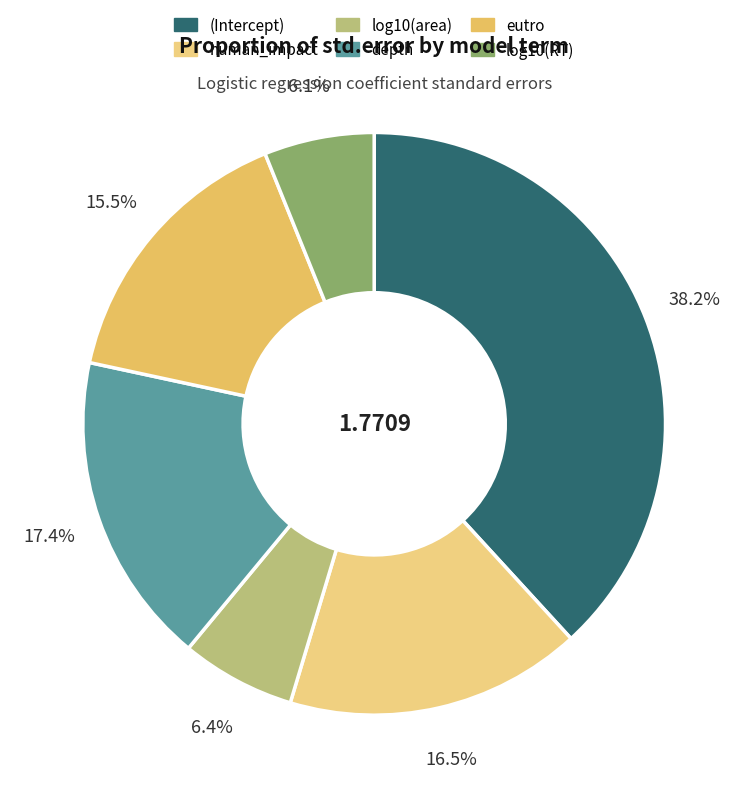

To the nearest percent, what is the difference between the largest and smallest slice percentages?

32%